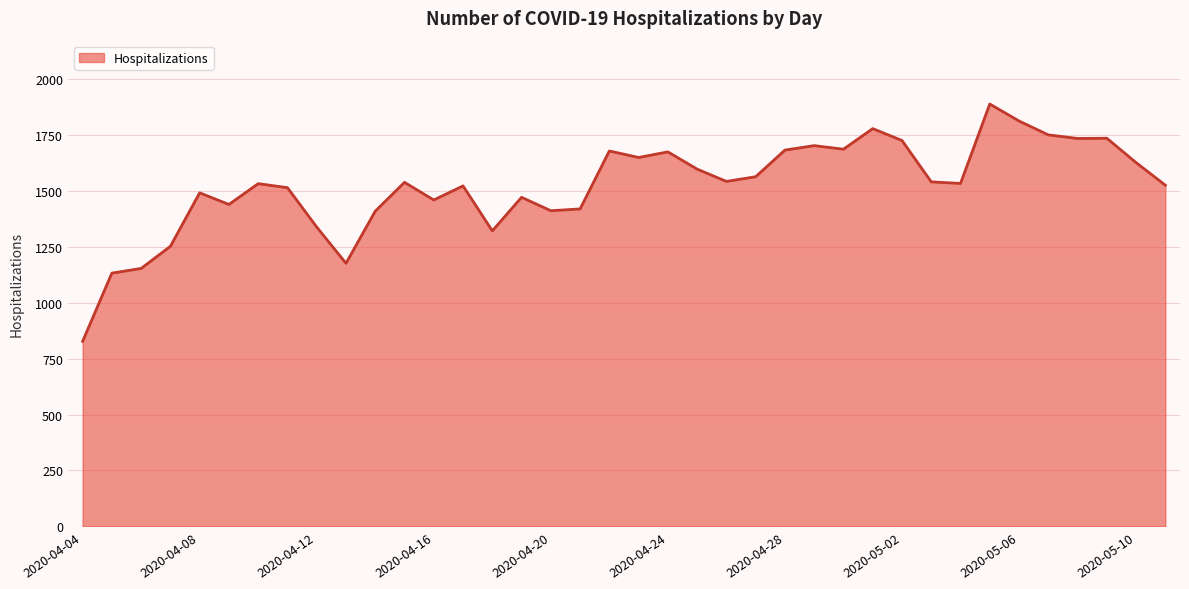

What is the difference between the maximum and minimum values?

1061